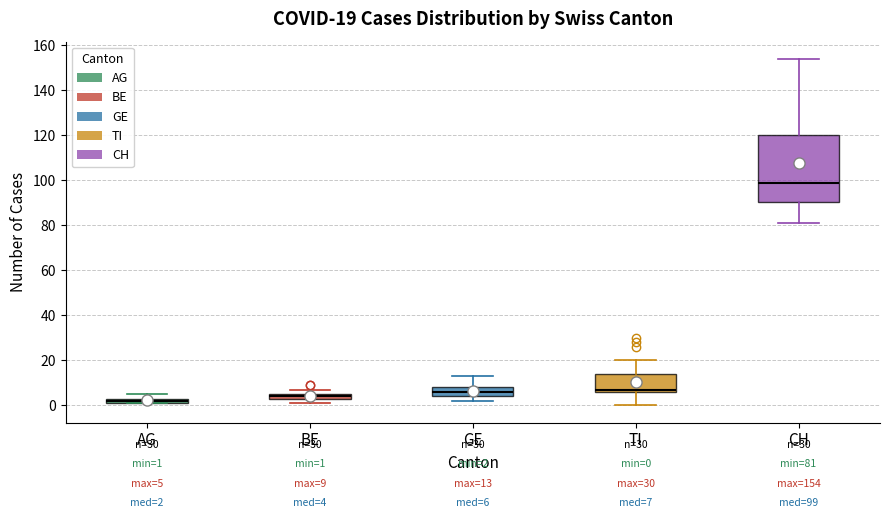

Which box is the tallest, from its lower edge to its upper edge?

CH